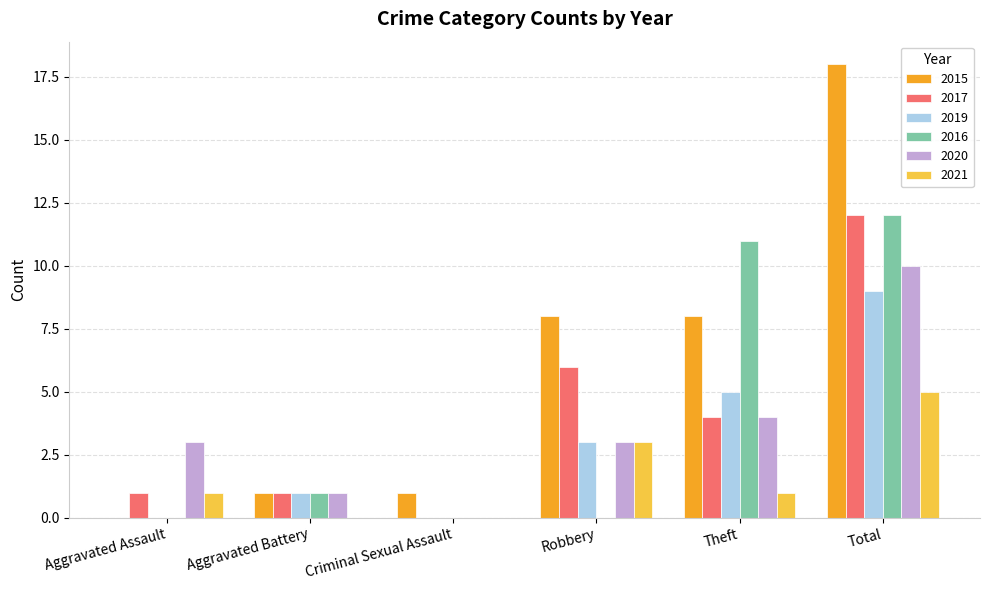

Which series has the largest total across all categories?

2015